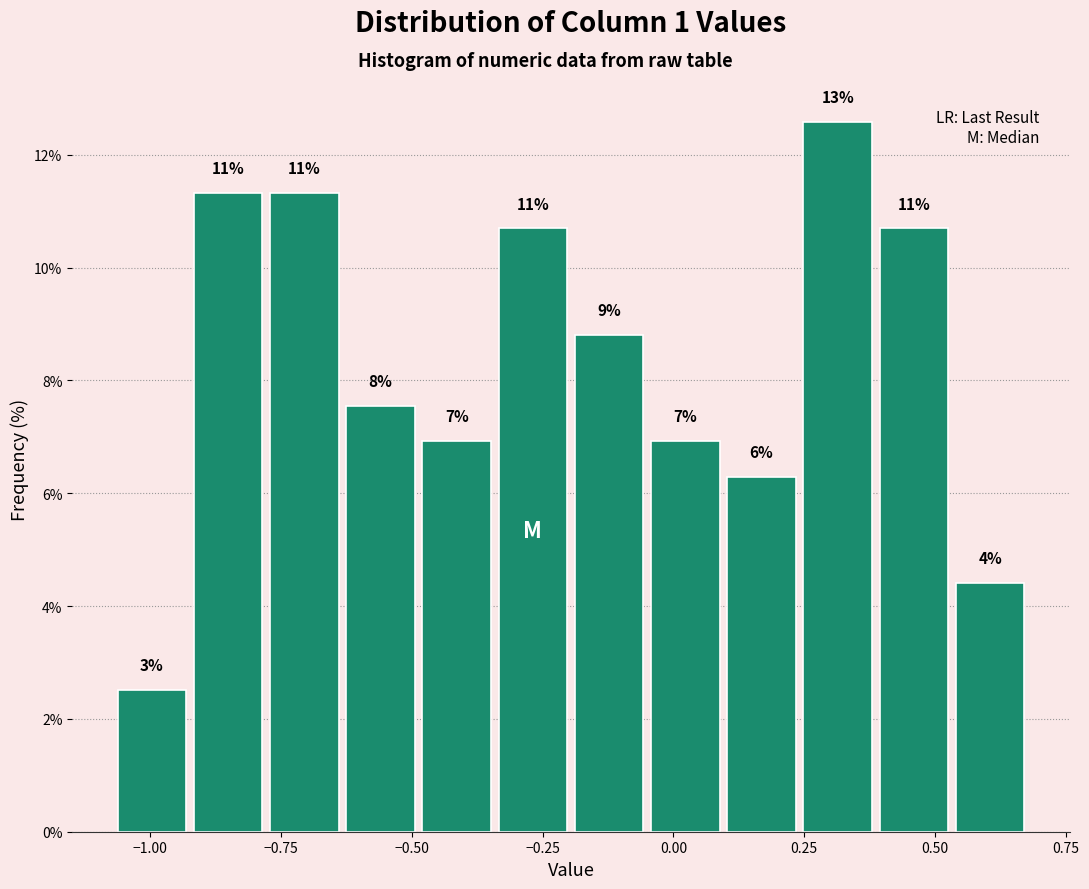

Read against the x-axis, roughly where is the centre of the tallest bar?

0.30